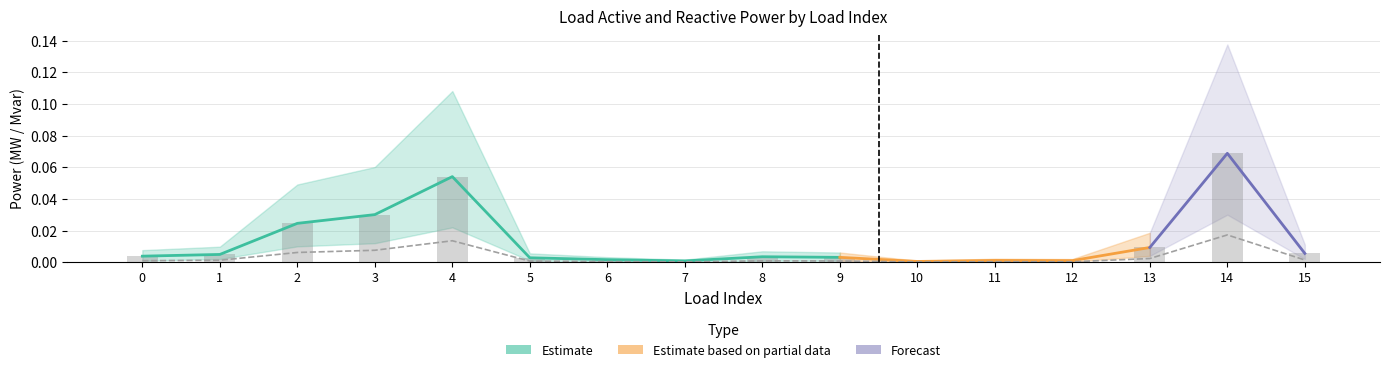

True or false: p_mw has a value of 0.0 at 5.

False